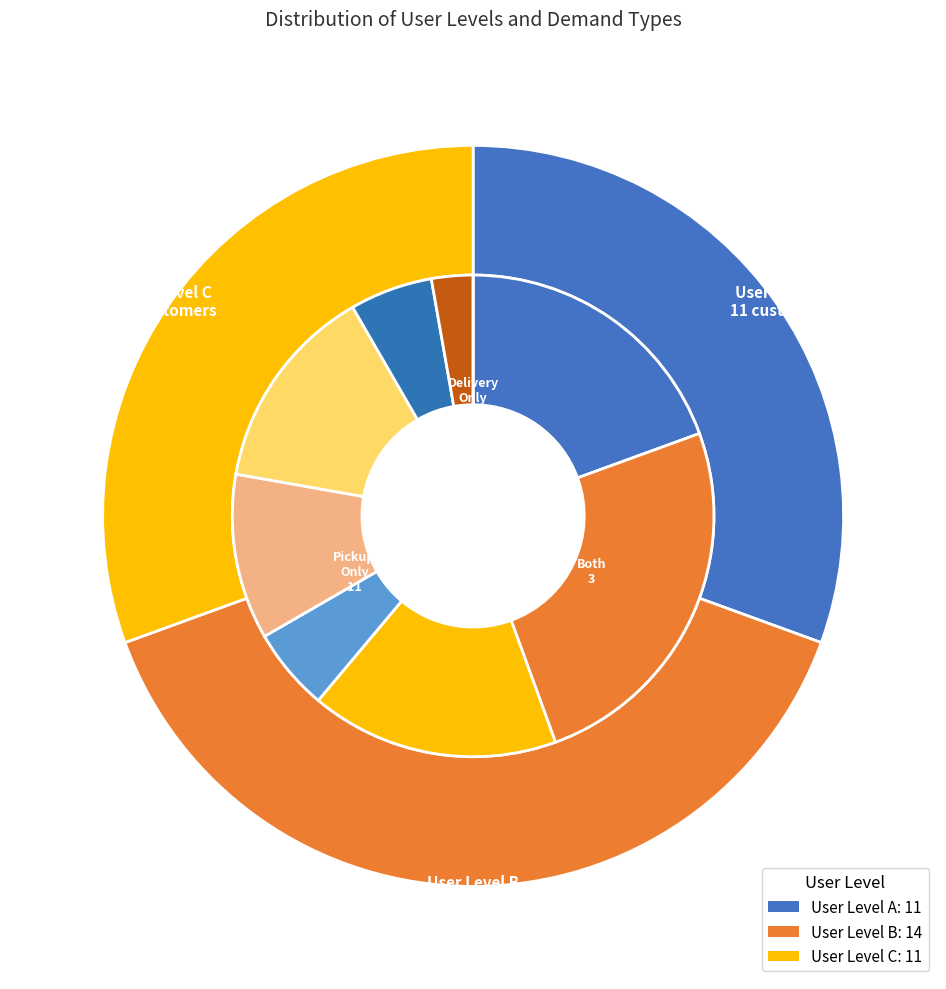

To the nearest percent, what is the combined percentage of A and C?

61%